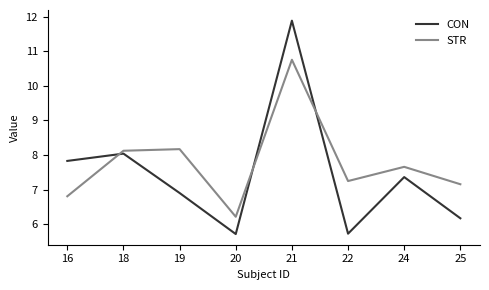

What is the minimum value shown in the chart?

5.7